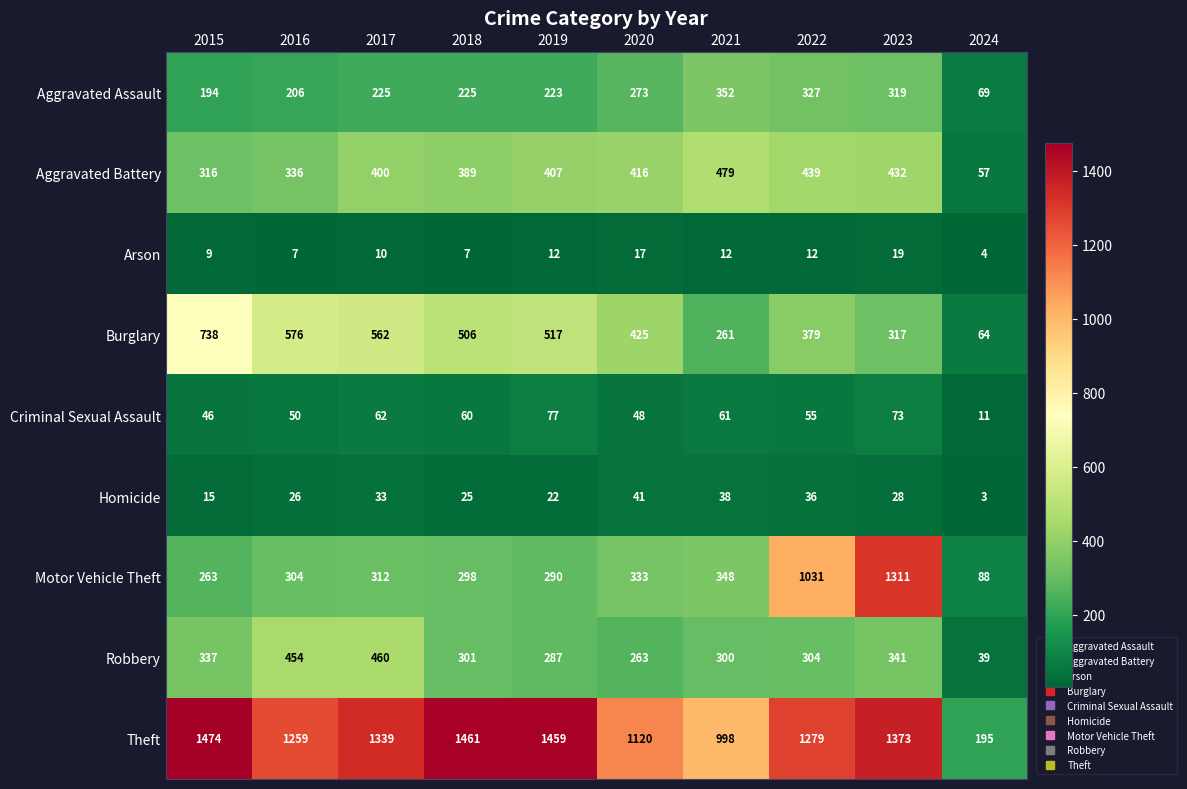

What is the approximate value of Homicide at 2017, to the nearest 10?

30